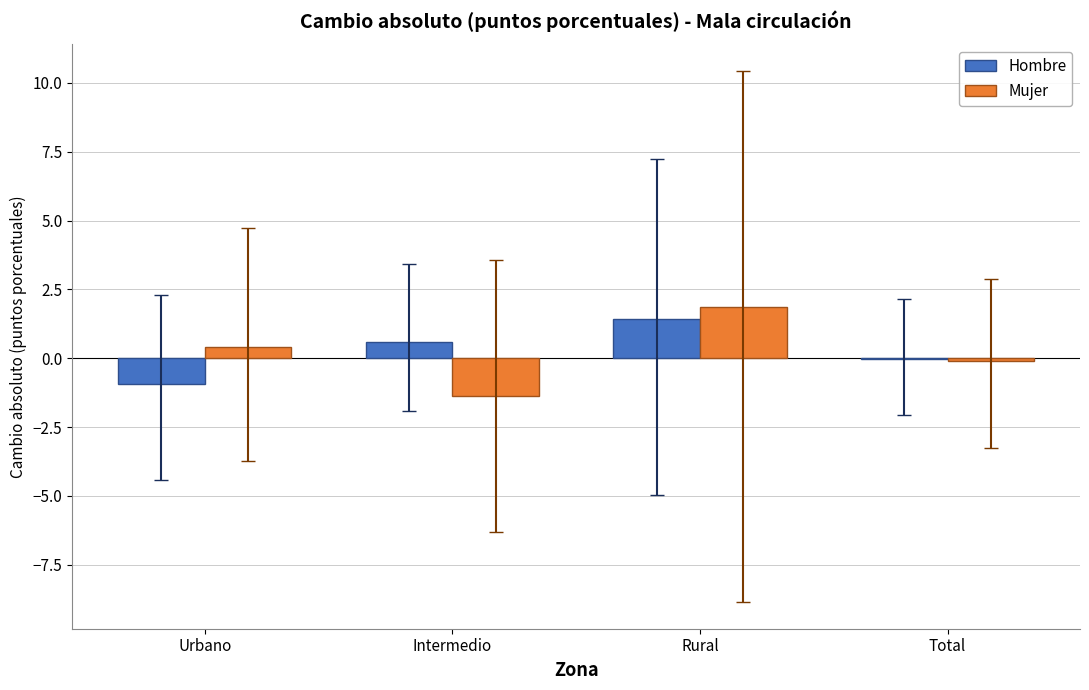

At which label is Hombre closest to 0?

Total